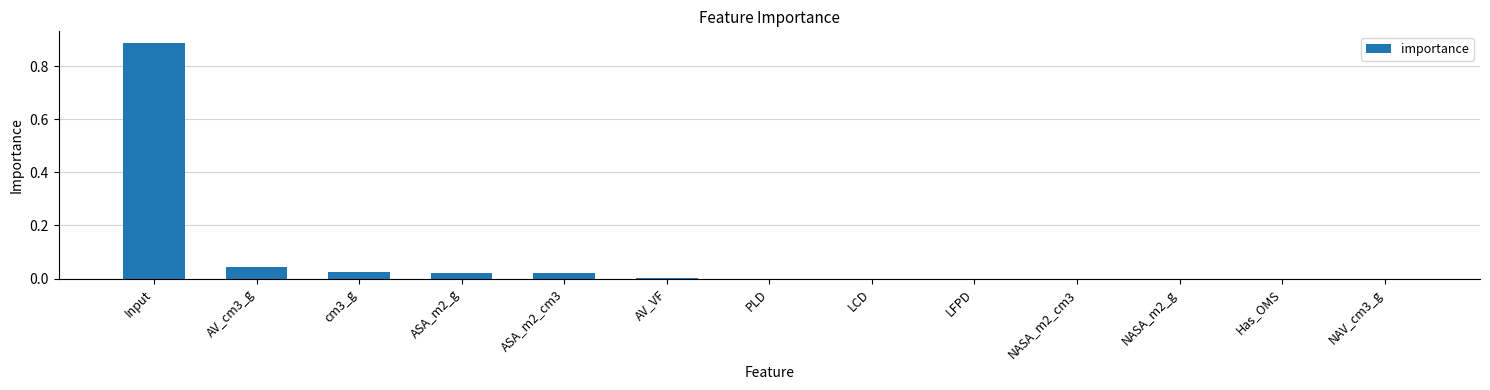

Are the bars horizontal?

No